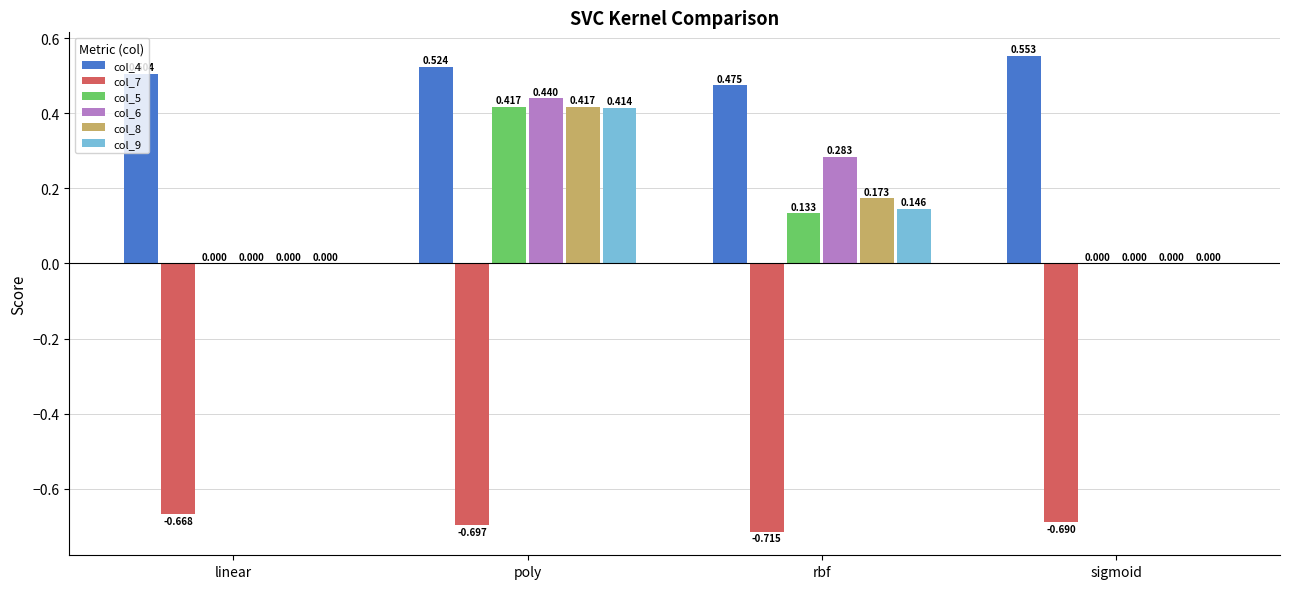

At which label does col_8 reach its peak?

poly